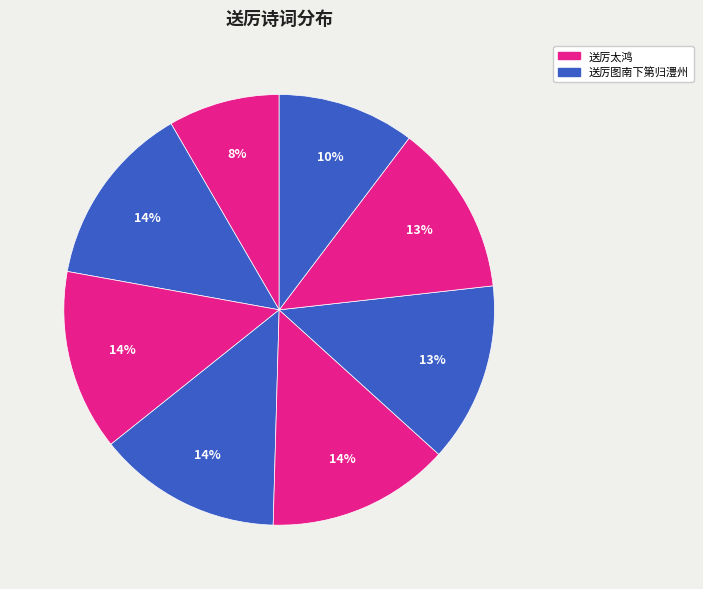

How many slices are in this pie chart?

8